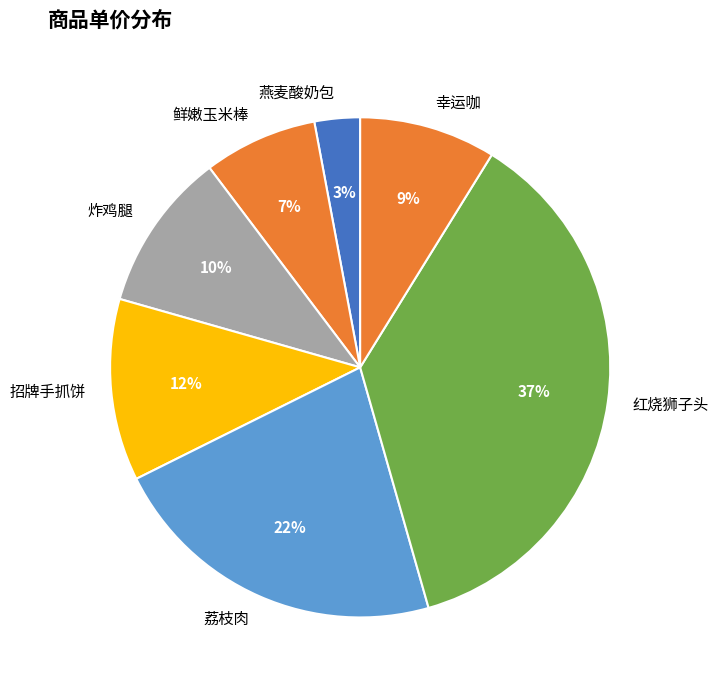

Does any single category account for the majority?

No